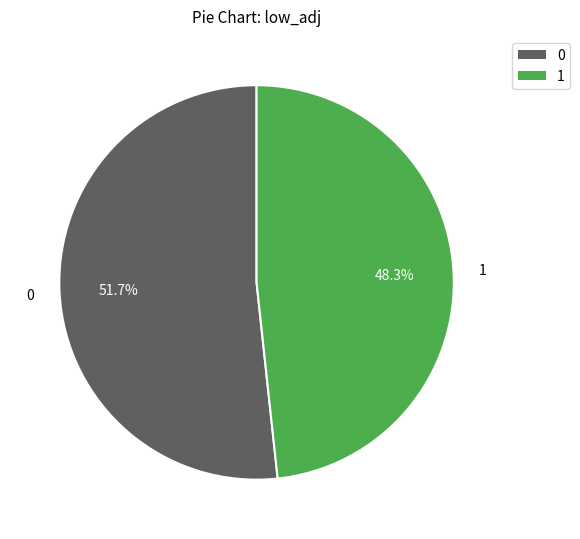

Count the number of slices in the pie.

2